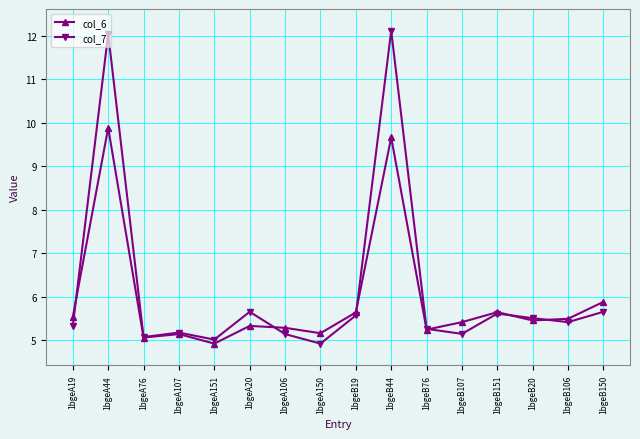

True or false: col_6 has more than 0 points higher than both neighbors.

True